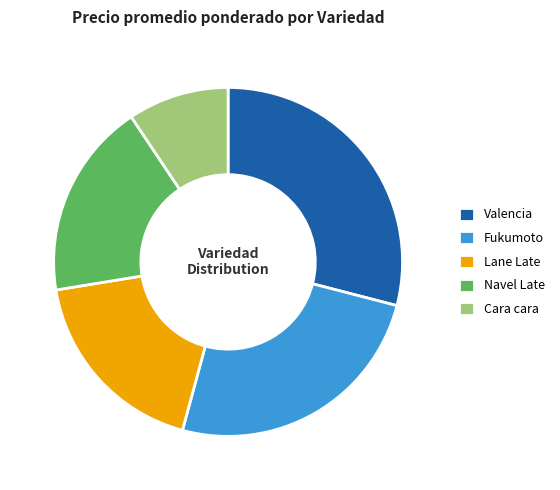

Is there any slice that represents more than half of the pie?

No